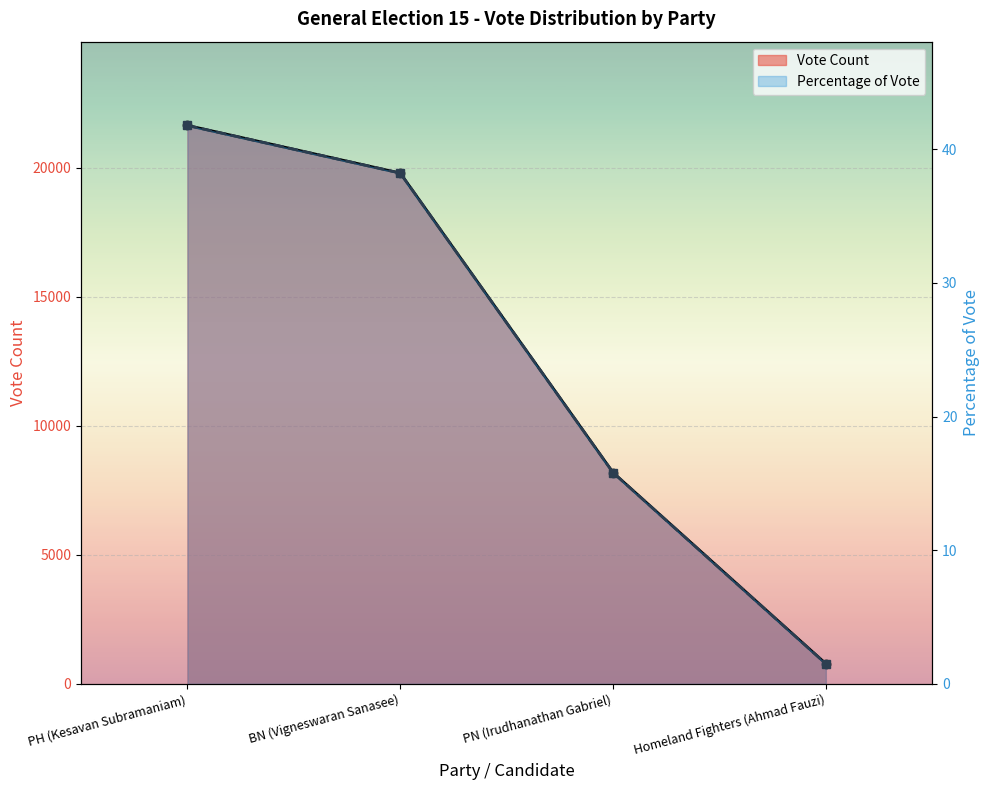

What position from the right is PH (Kesavan Subramaniam)?

4